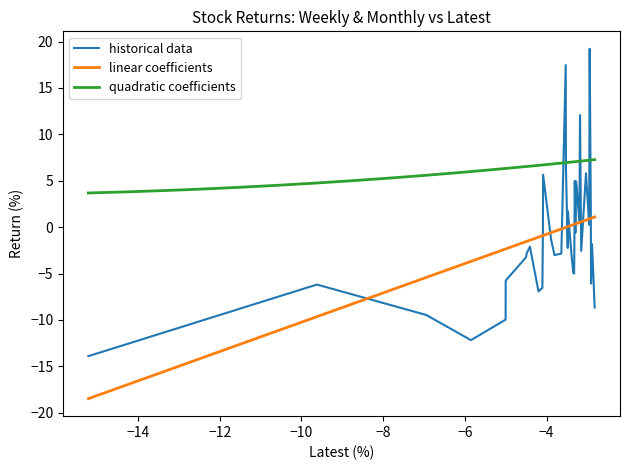

How many data points are less than -2?

22